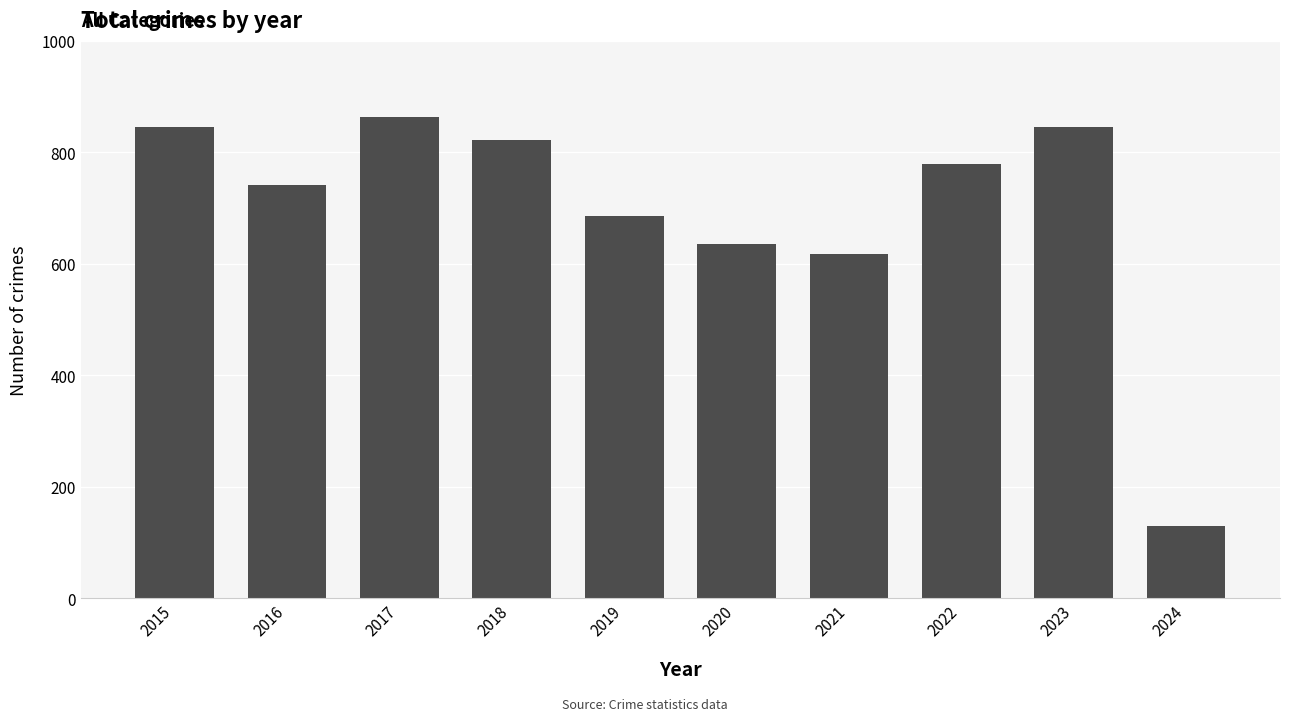

How many distinct data groups are displayed?

1